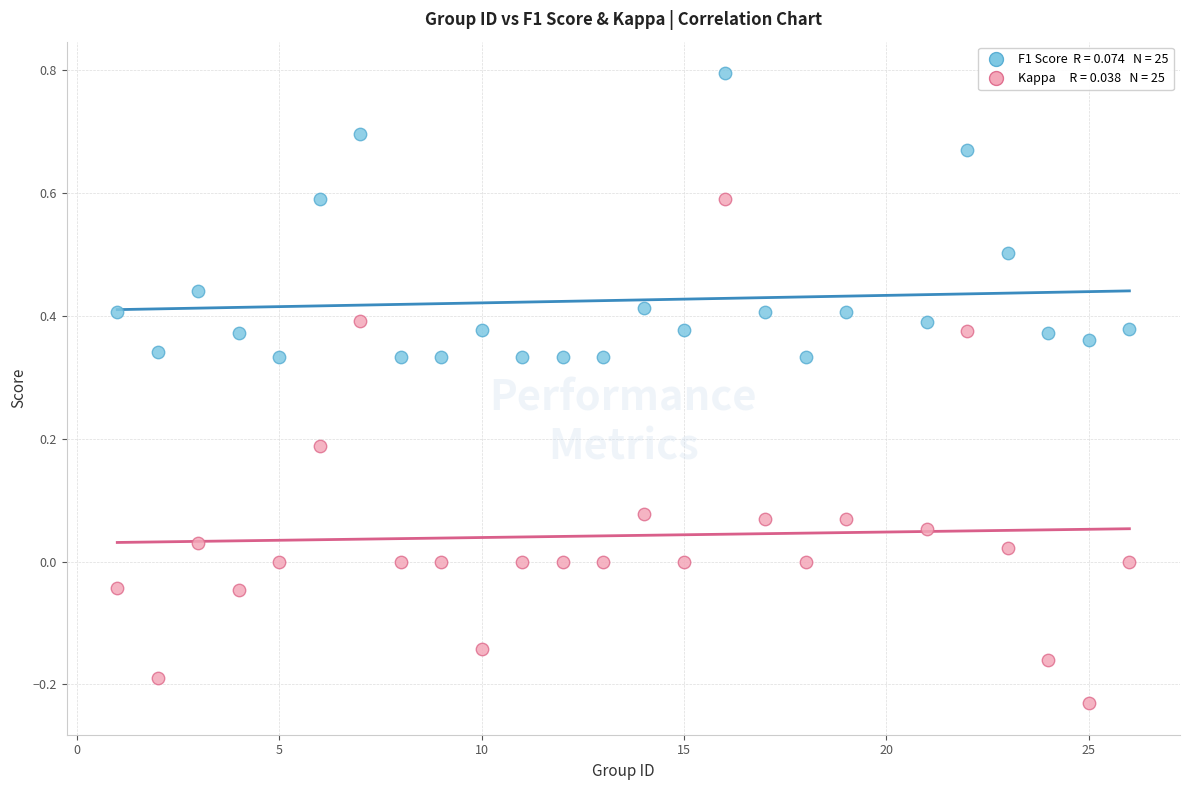

Across all data points, what is the range of X values (max minus min)?

25.0